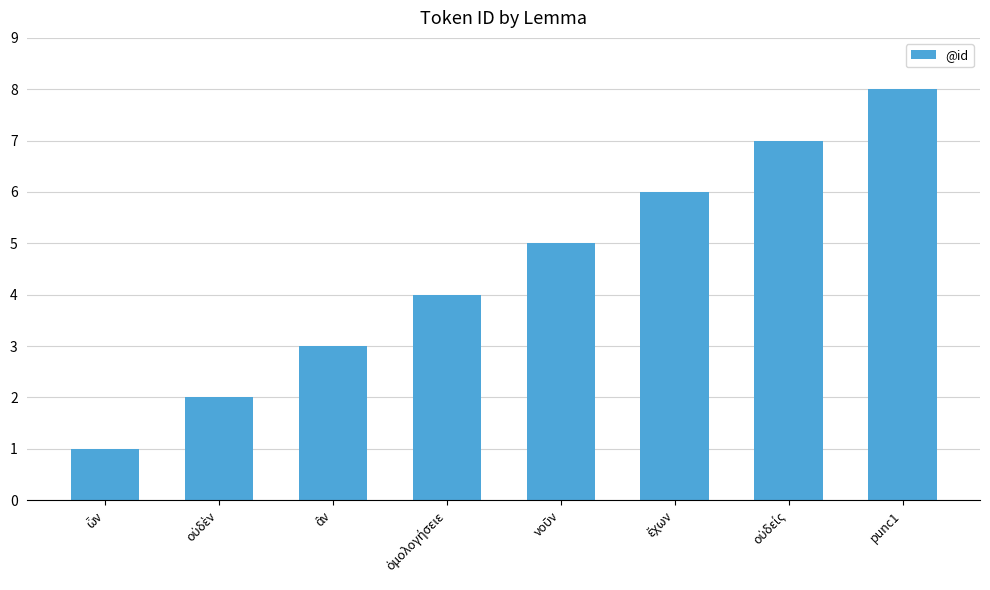

Count the values in the range 3 to 7.

5